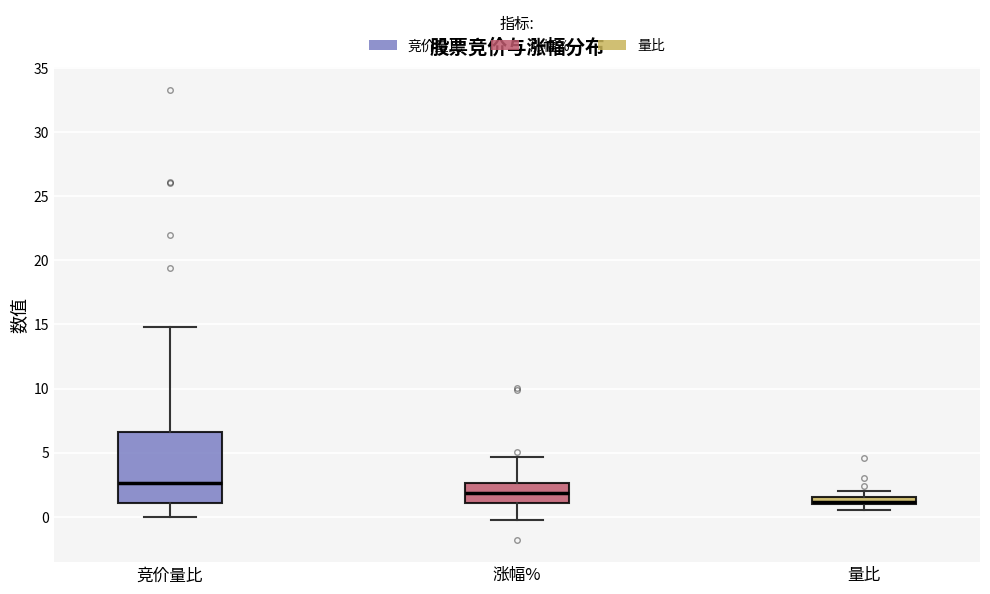

Comparing the boxes themselves (not the whiskers), which one is the tallest?

竞价量比